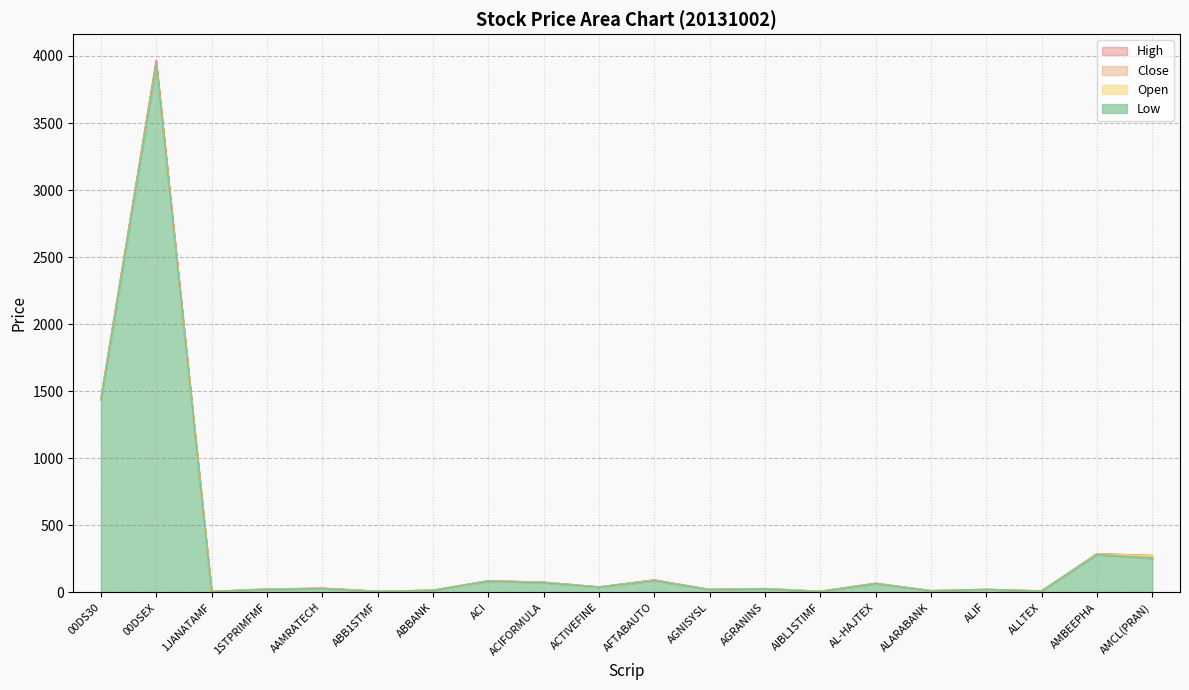

How many values in the Open series exceed 27?

11